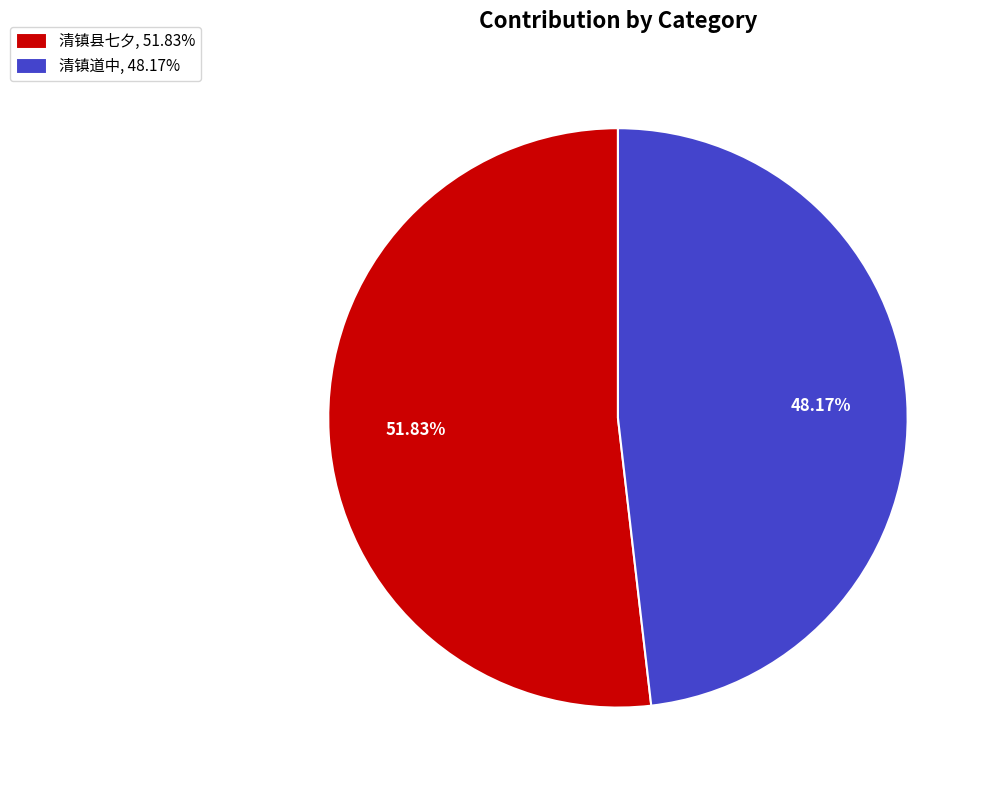

To the nearest percent, what is the average slice percentage?

50%